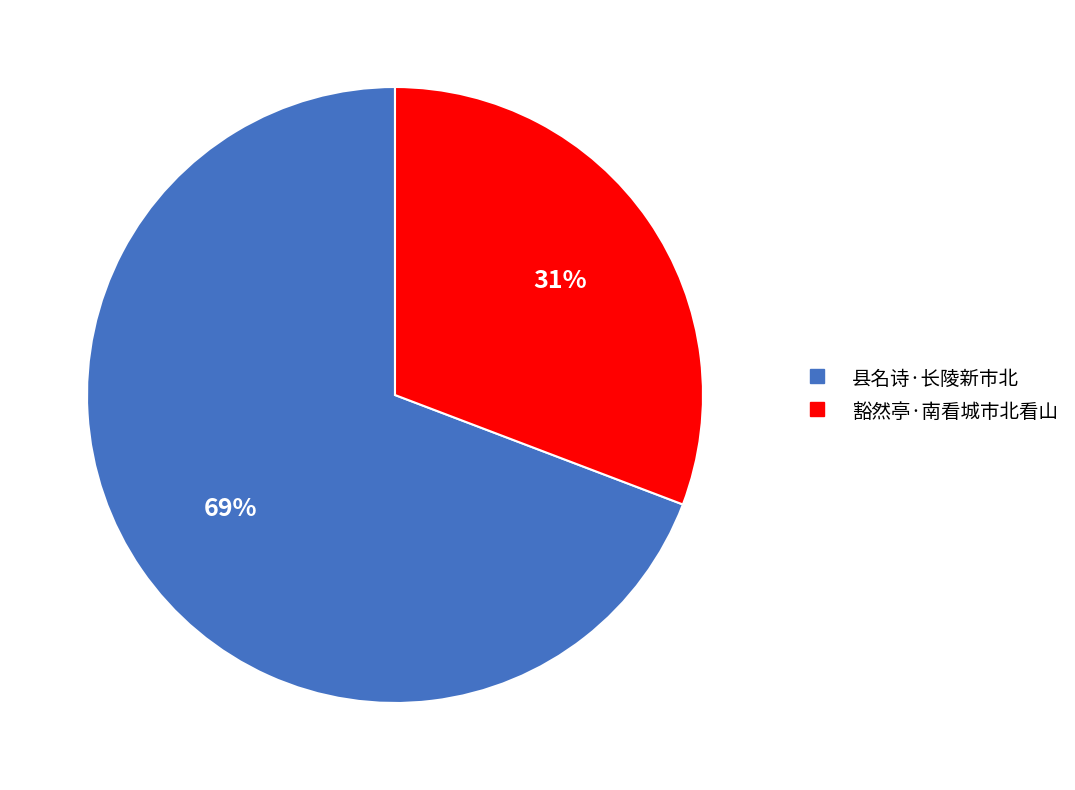

Rank the categories by value from lowest to highest.

豁然亭·南看城市北看山, 县名诗·长陵新市北